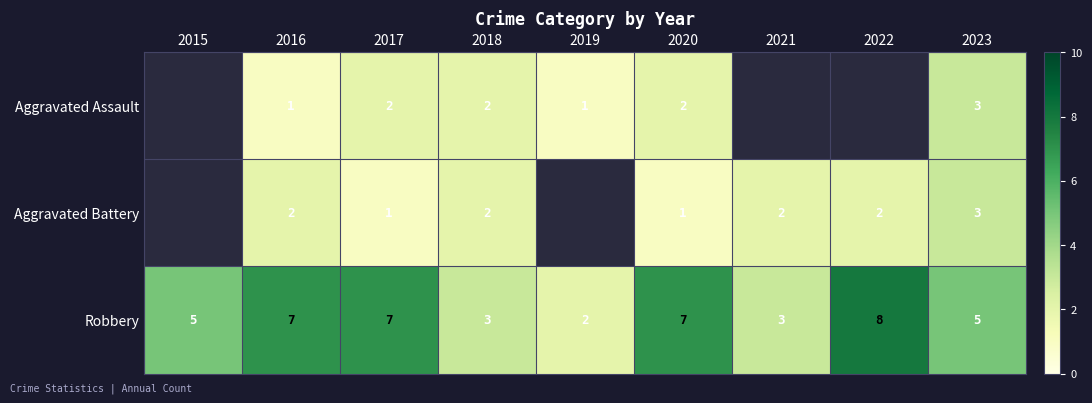

Which series has the largest total across all categories?

Robbery